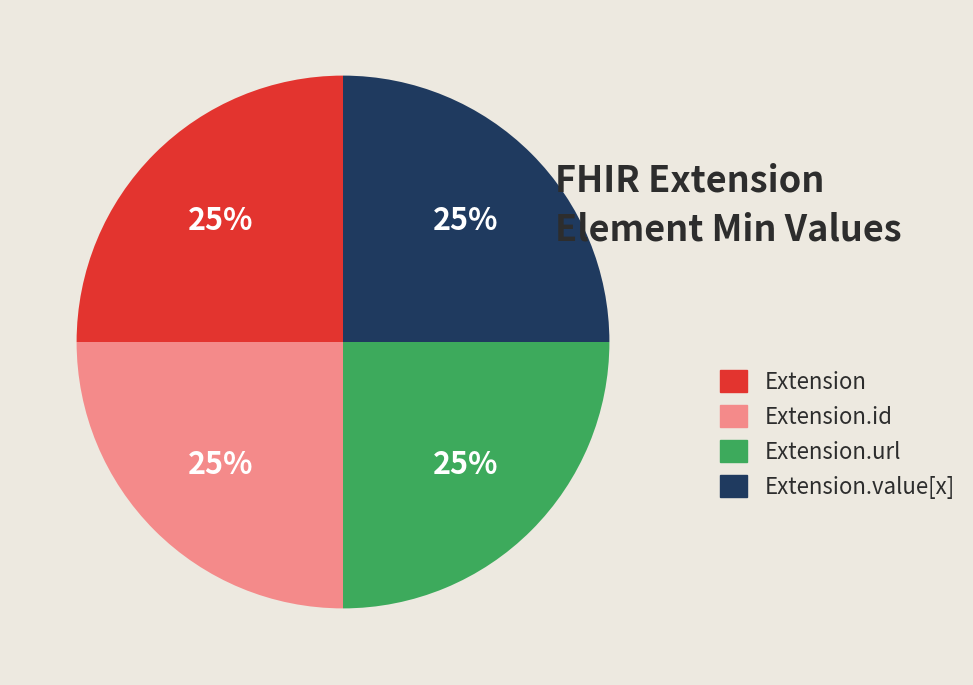

How many segments does this pie chart have?

4